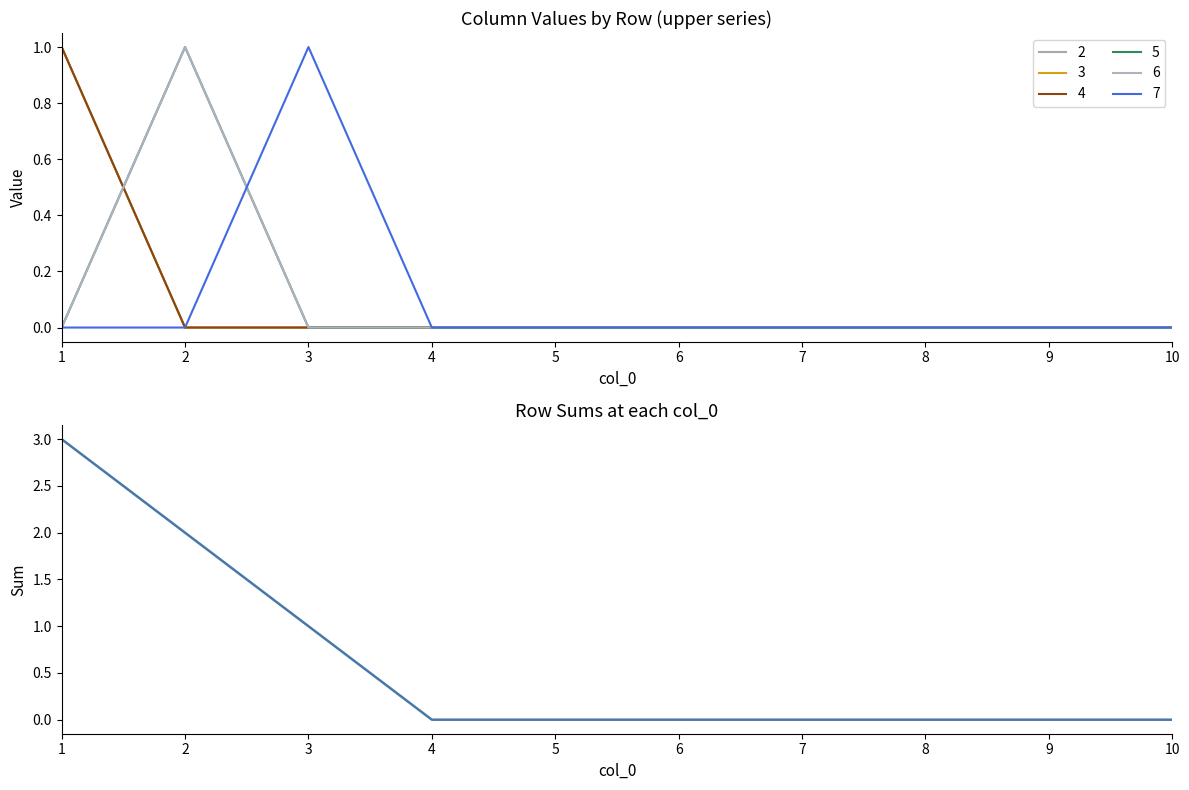

Is it true that the value at 8 is 0?

True